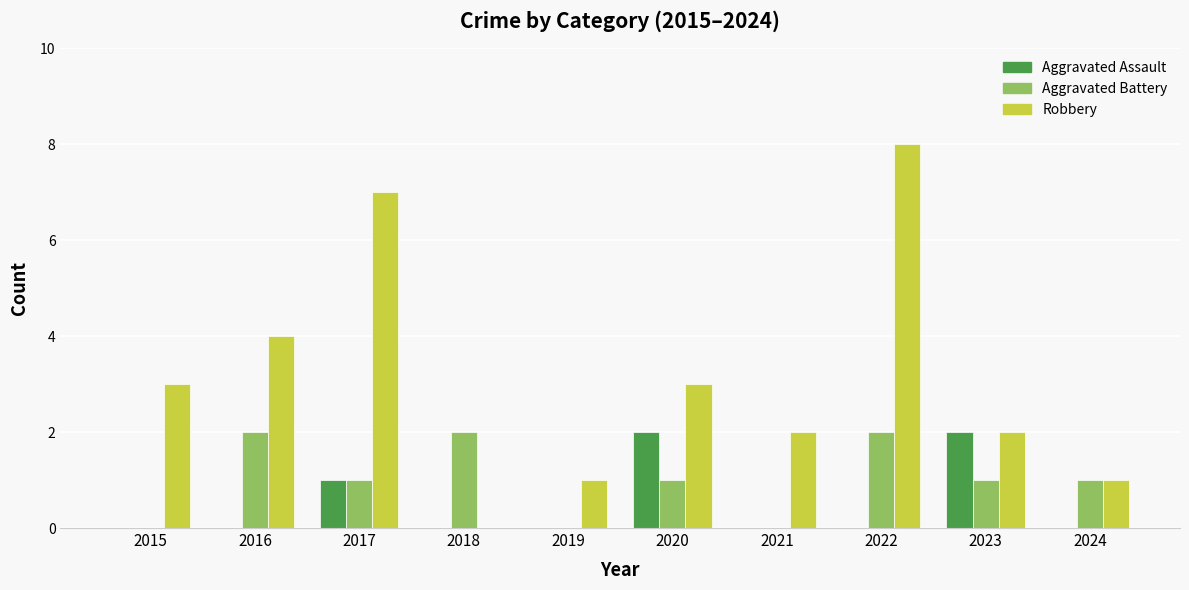

What is the difference between the Robbery values at 2022 and 2019?

7